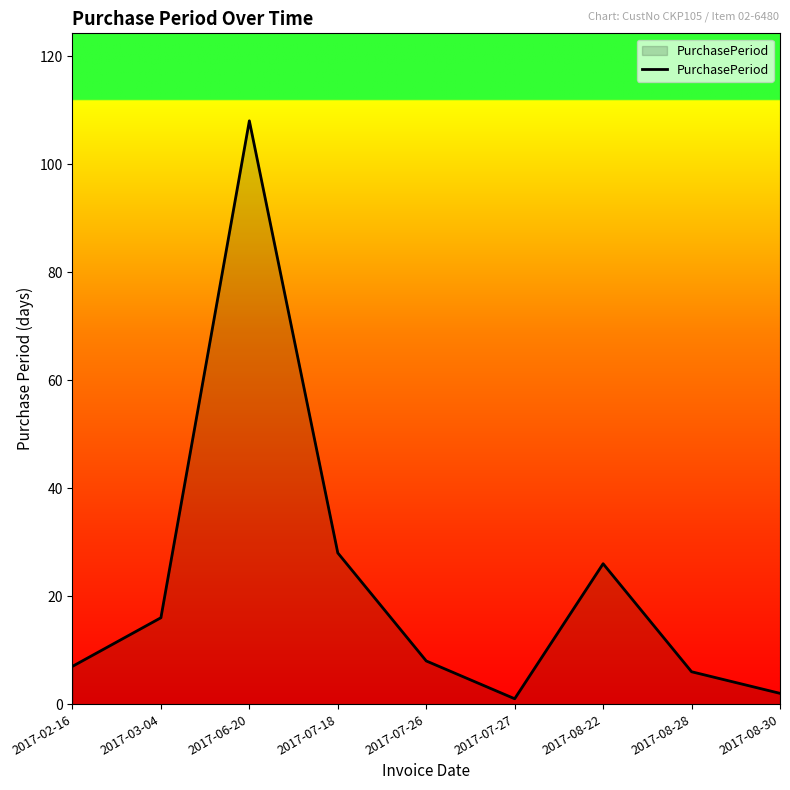

At which category does the chart reach its peak across all series?

2017-06-20